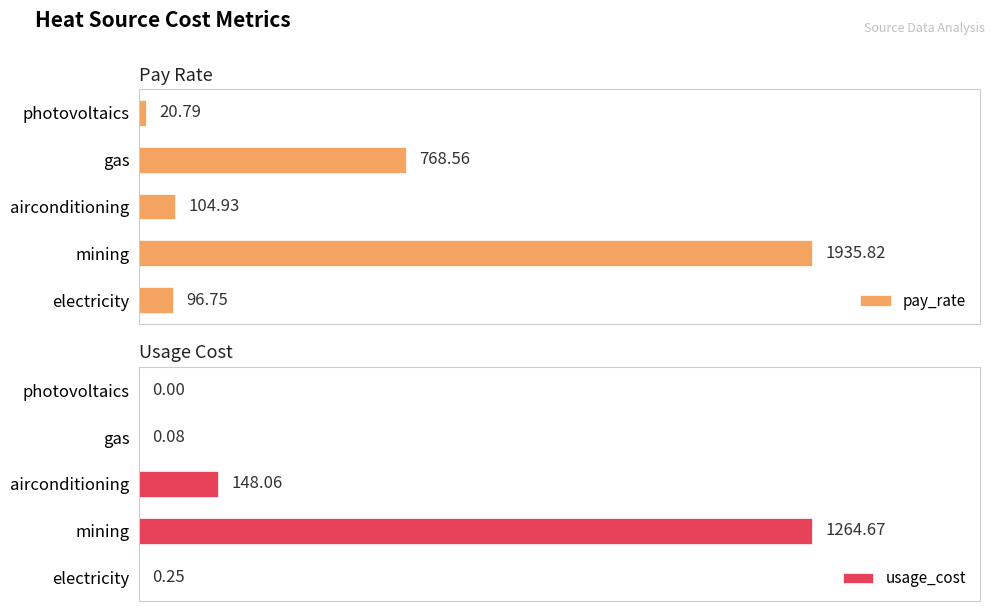

Where is pay_rate nearest to the value 978?

gas